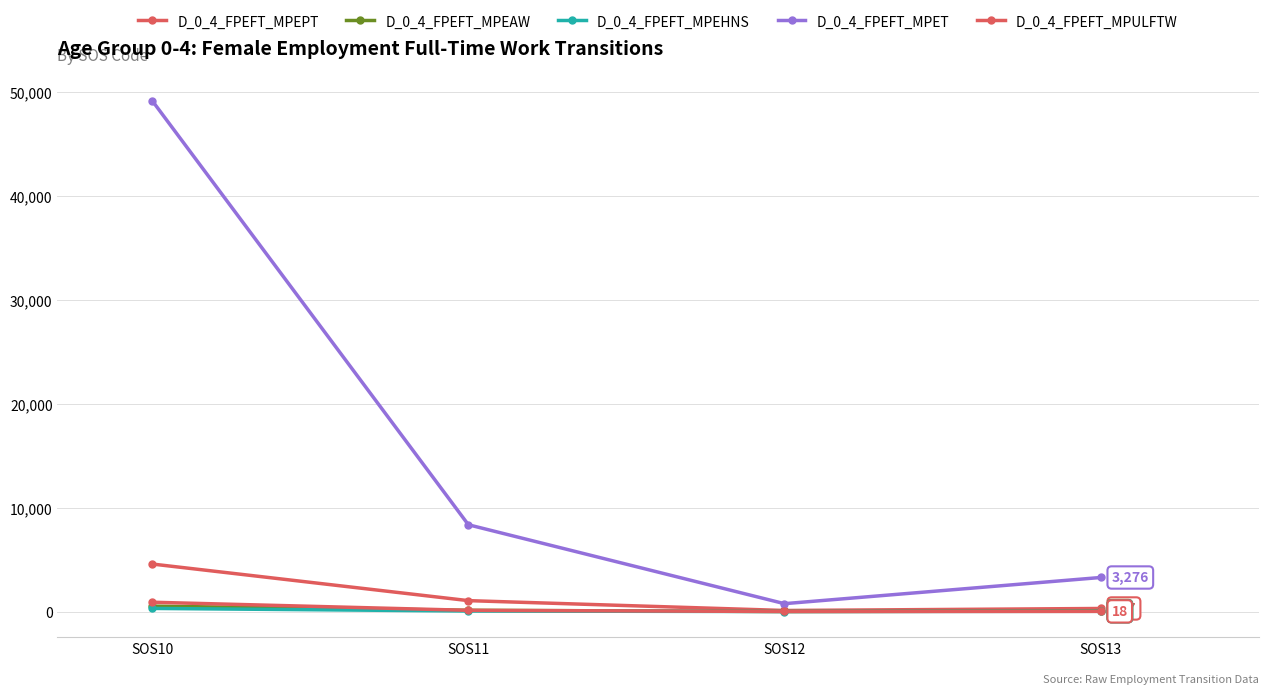

How many data points does each series have?

4